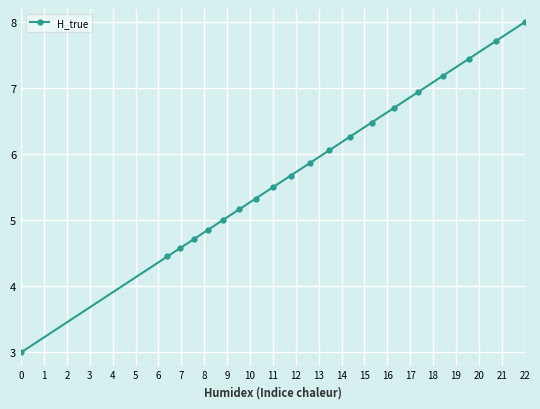

What is the value of the 16th point from the left?

6.9